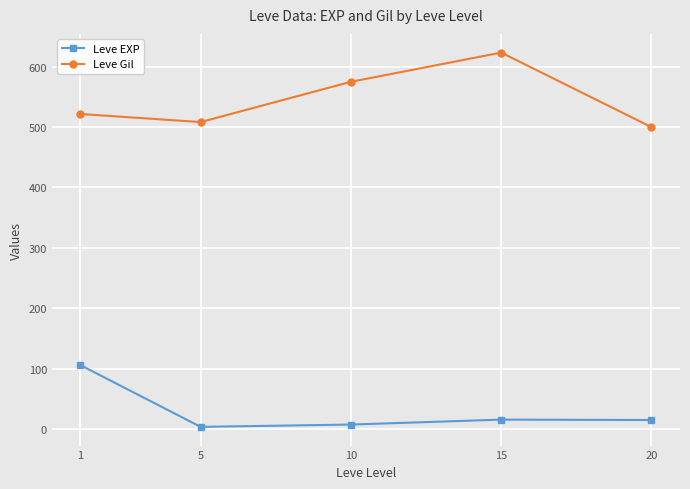

How many lines are shown in the chart?

2